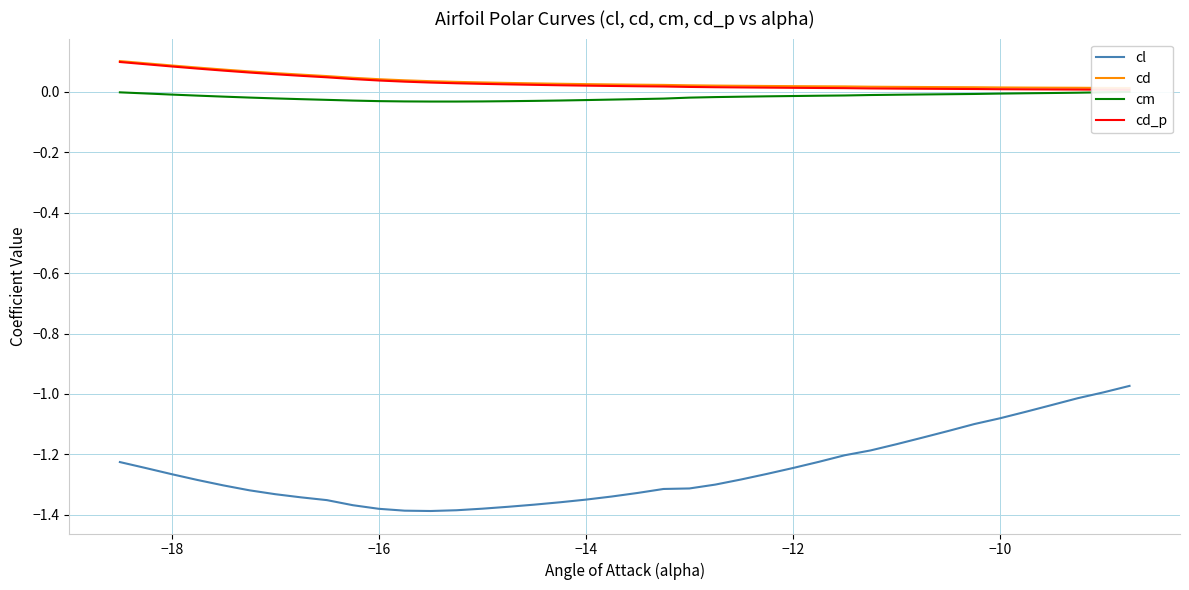

The value of cl at −12 is -1.6. True or false?

False